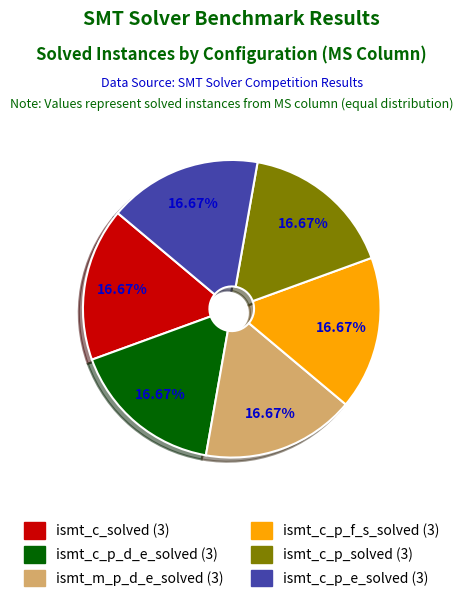

How many slices are in this pie chart?

6